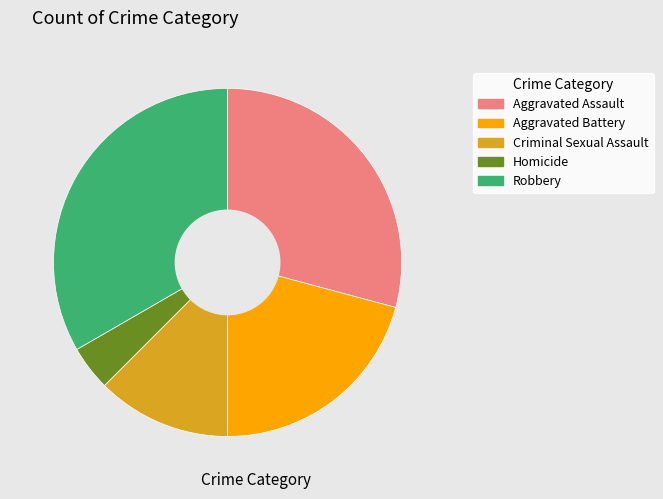

Is it true that Aggravated Battery is 15% of the pie?

False